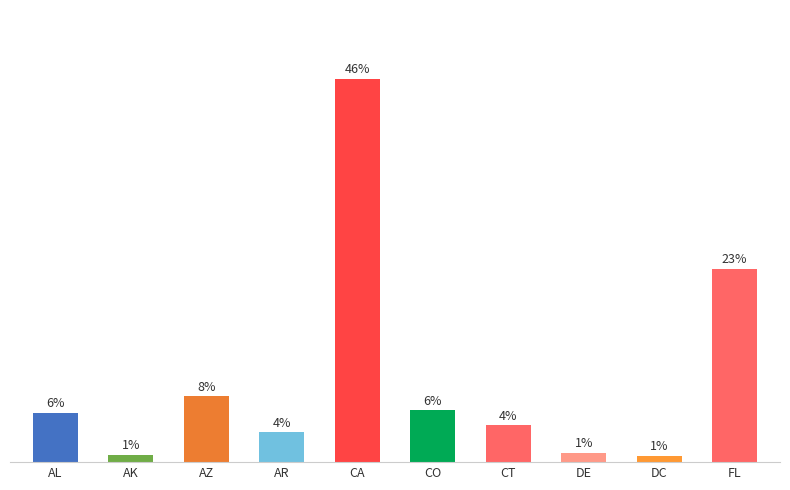

What is the difference between the maximum and minimum values?

45.3